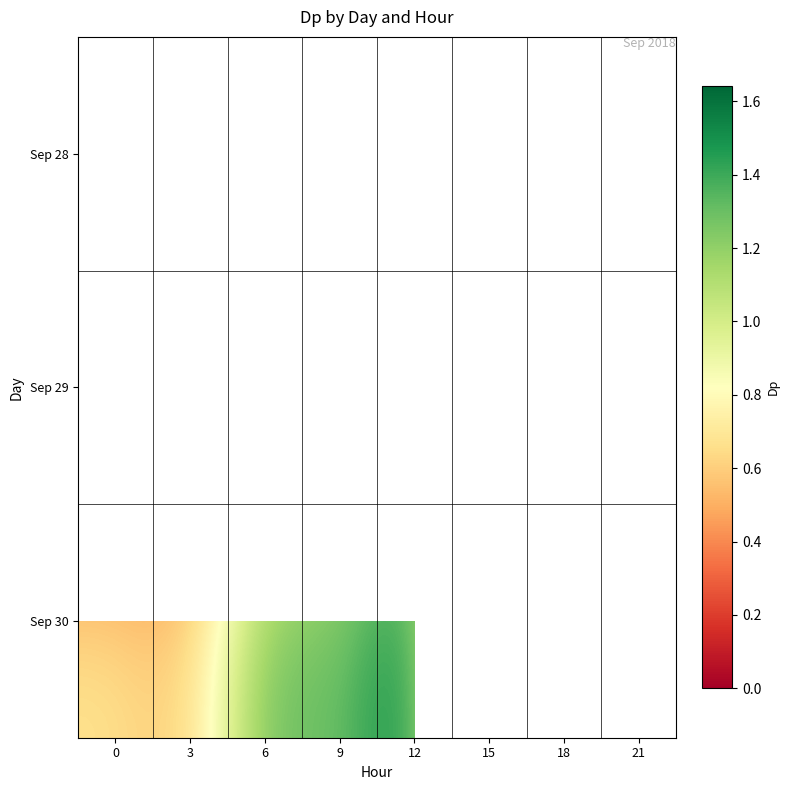

The value of Sep 30 at 9 is 1.8. True or false?

False